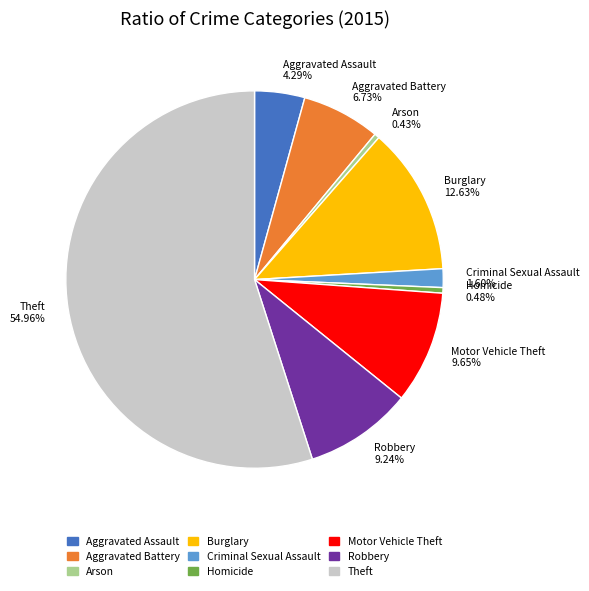

What percentage is NOT represented by Burglary?

87.4%